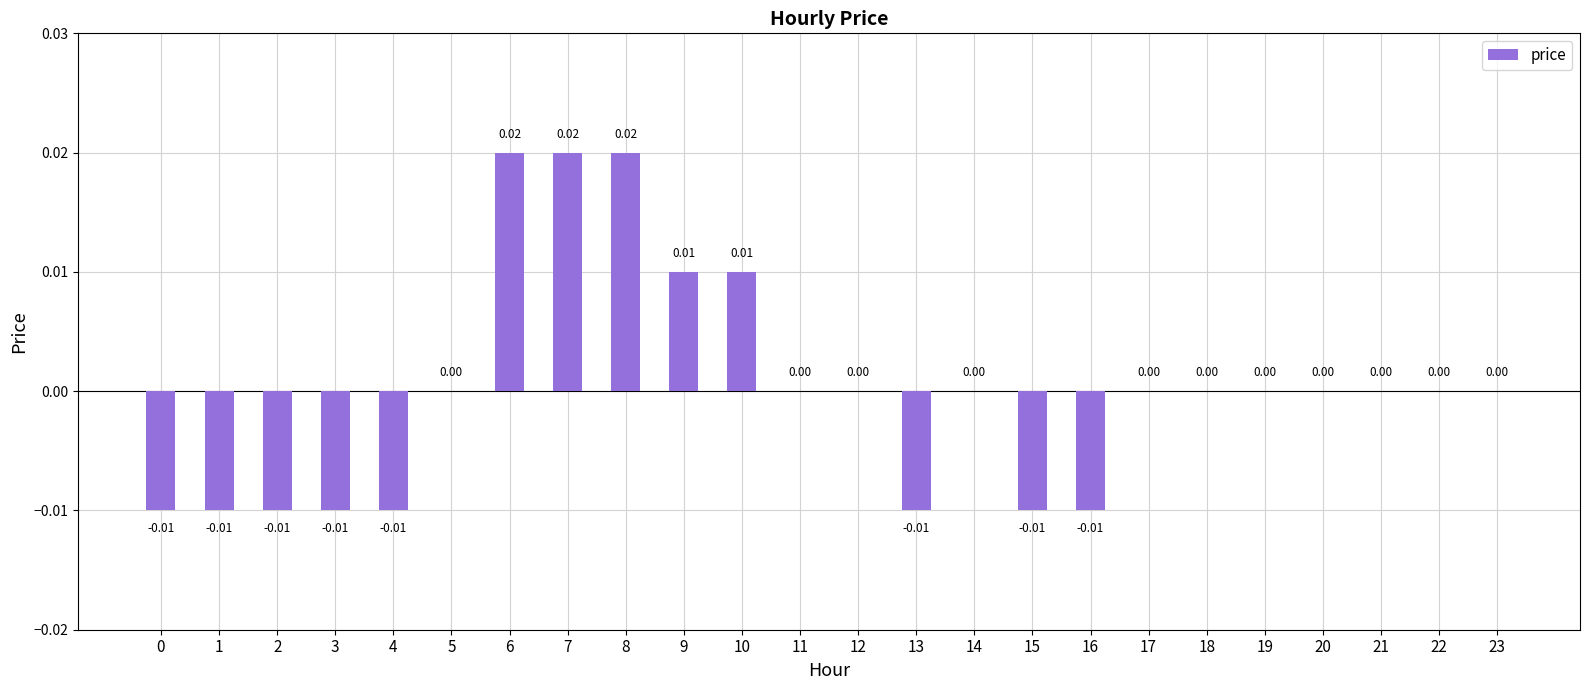

How many values are between 0 and 1?

16